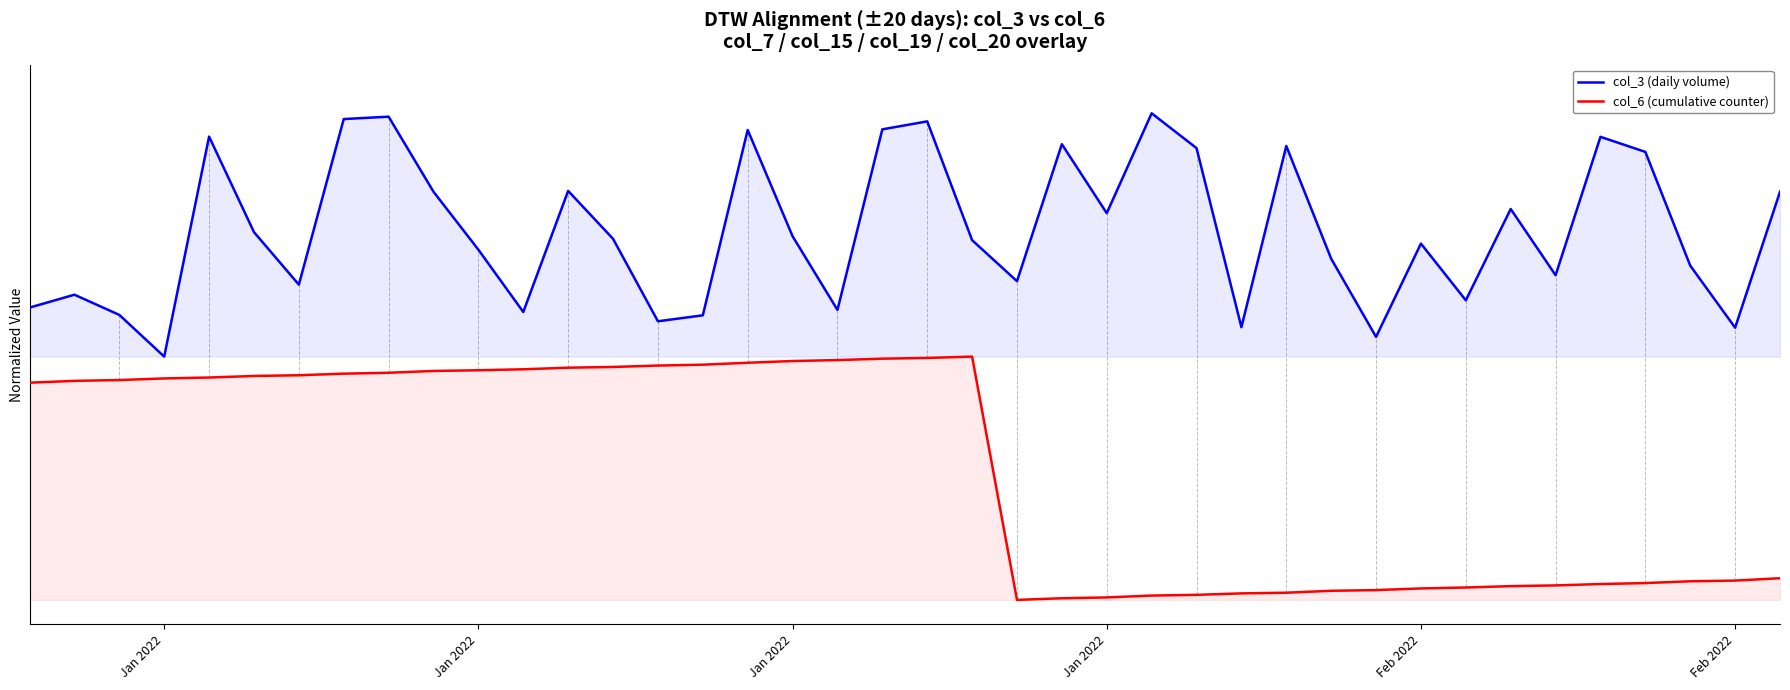

What are all the series names shown in the legend?

col_3 (daily volume), col_6 (cumulative counter)